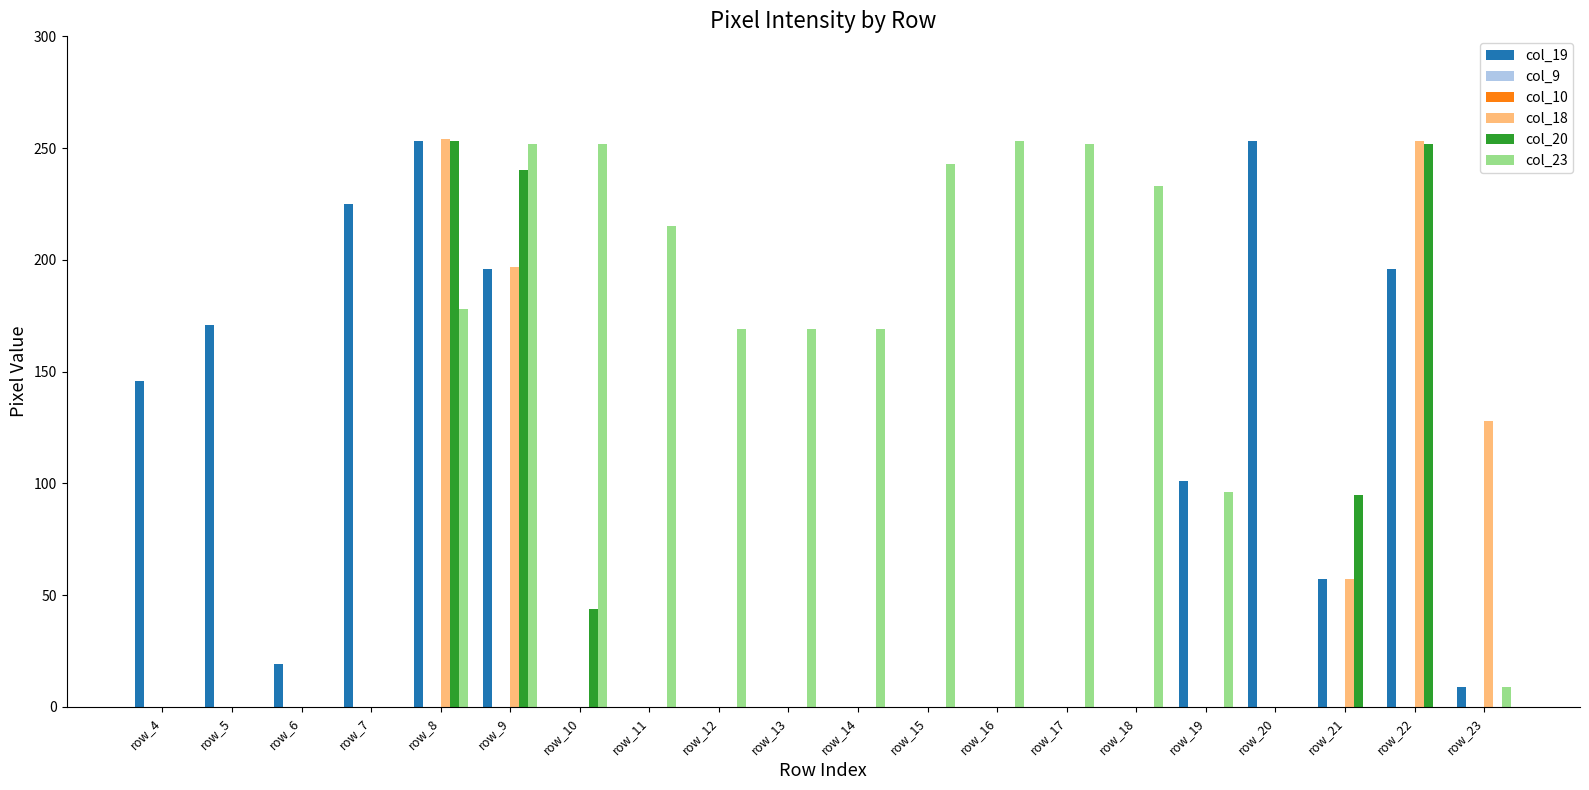

What is the sum of all col_18 values?

889